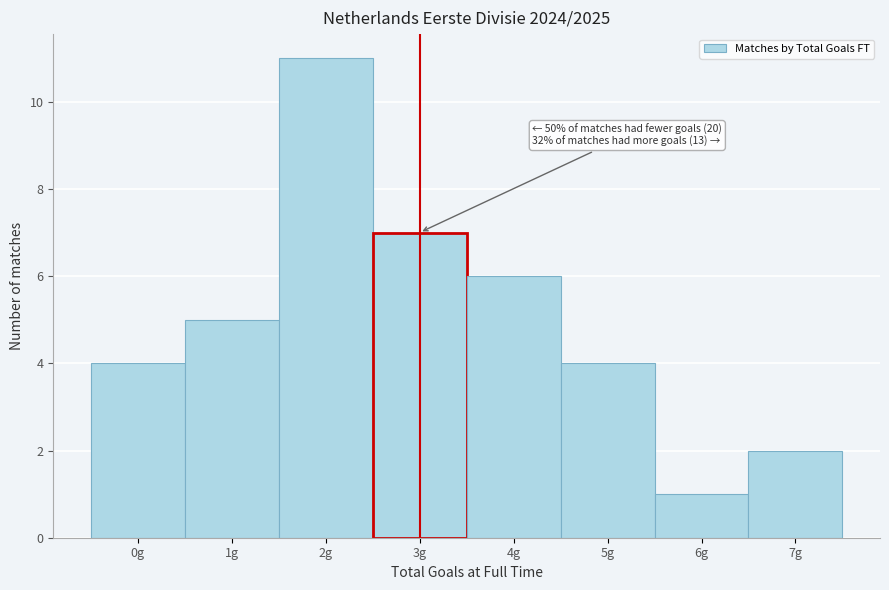

Reading left to right, extract all data points from this chart.

4	5	11	7	6	4	1	2